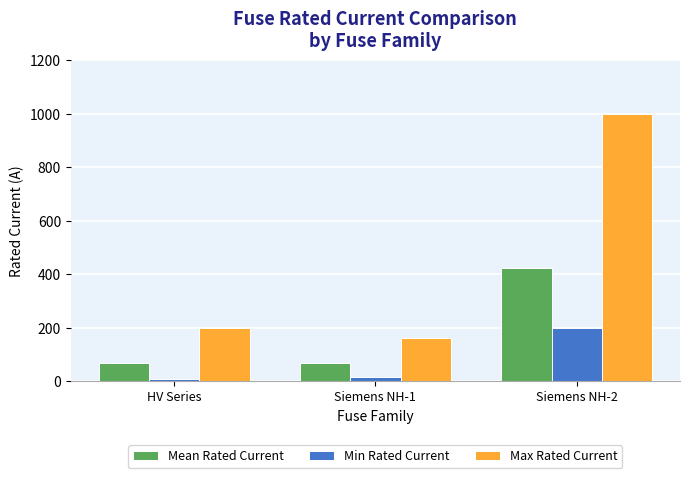

The value of Max Rated Current at HV Series is 200.0. True or false?

True